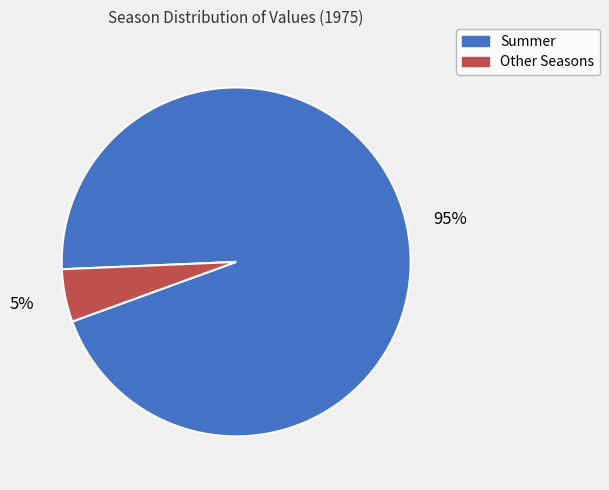

To the nearest percent, what is the average slice percentage?

50%